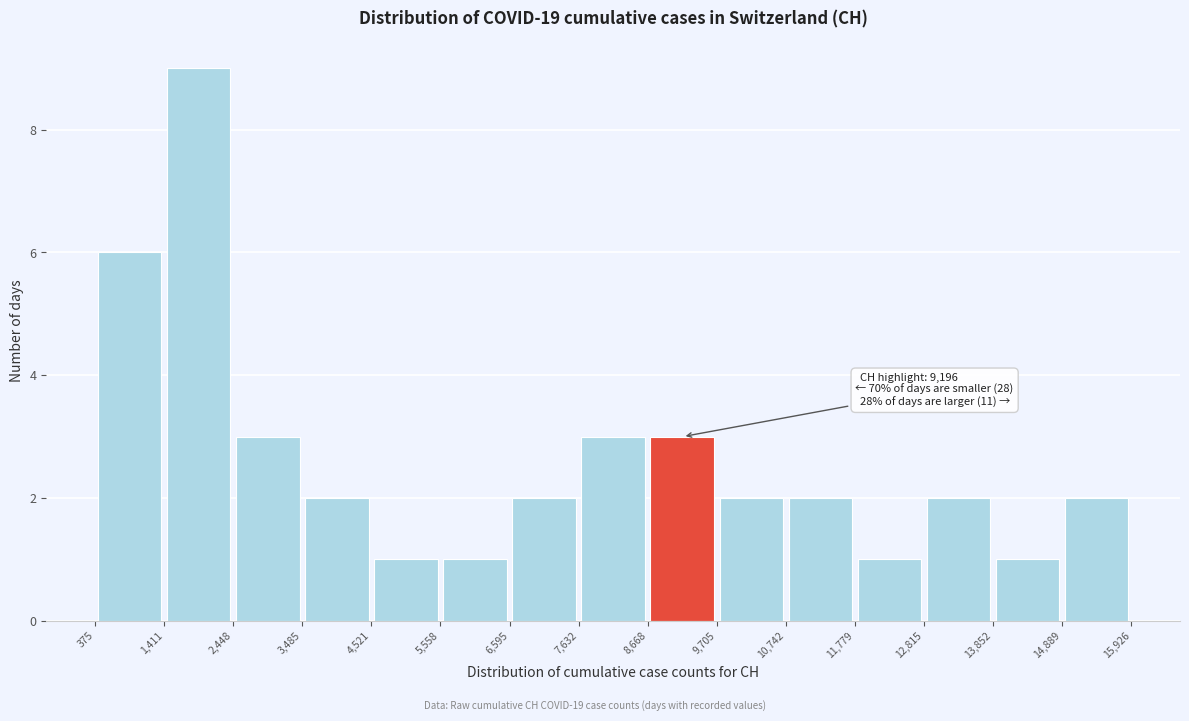

Which range on the x-axis has the tallest bar?

1,411 to 2,448